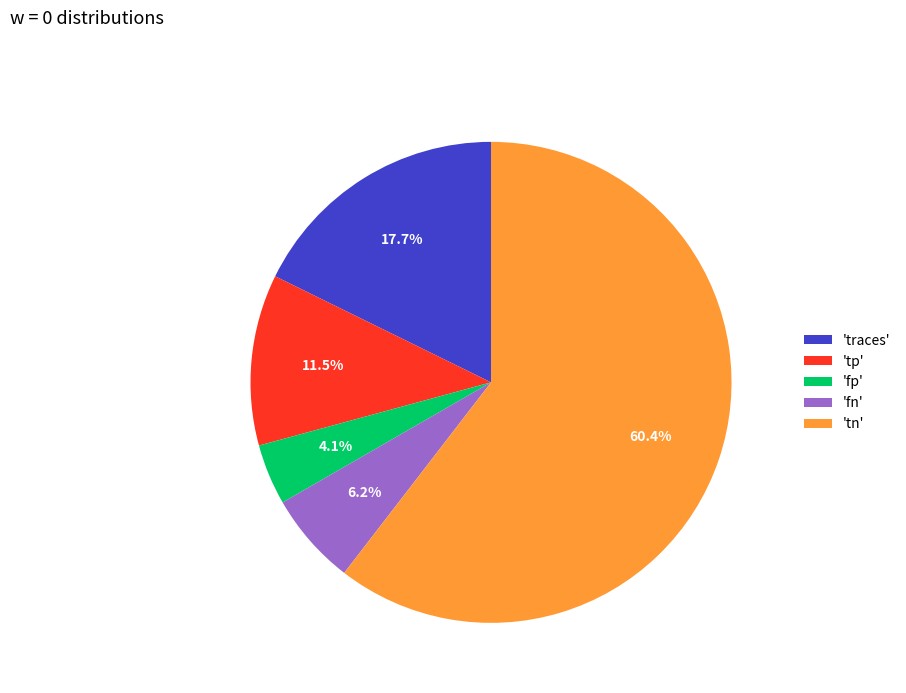

Combined, do 'tp' and 'fn' account for over 50%?

No